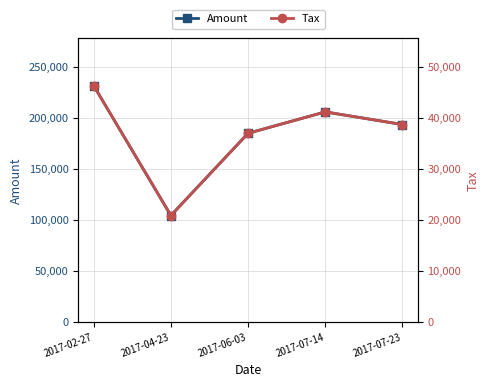

What is the value of the Amount point at the 2nd from the left?

104451